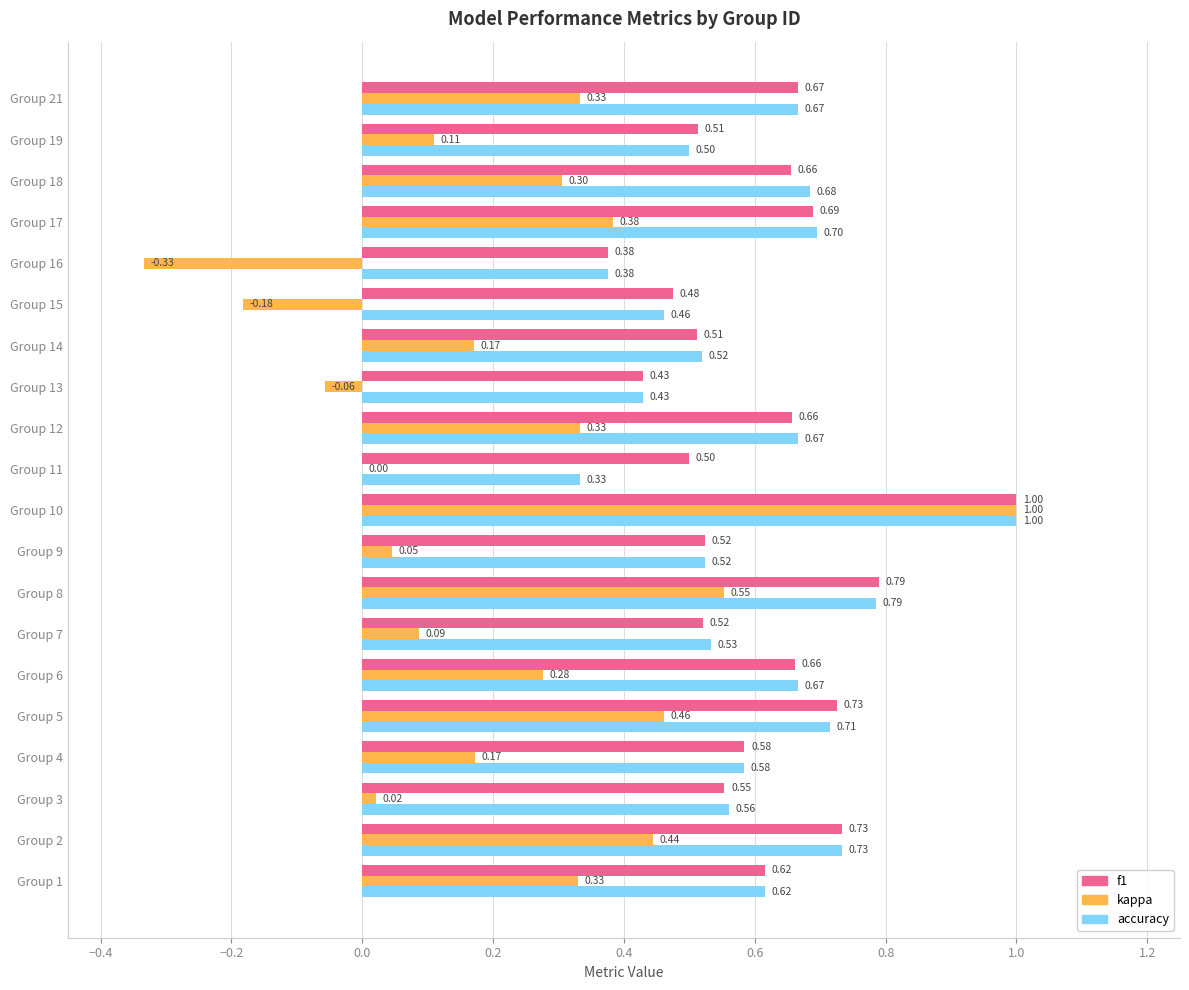

Which series has the largest total across all categories?

f1